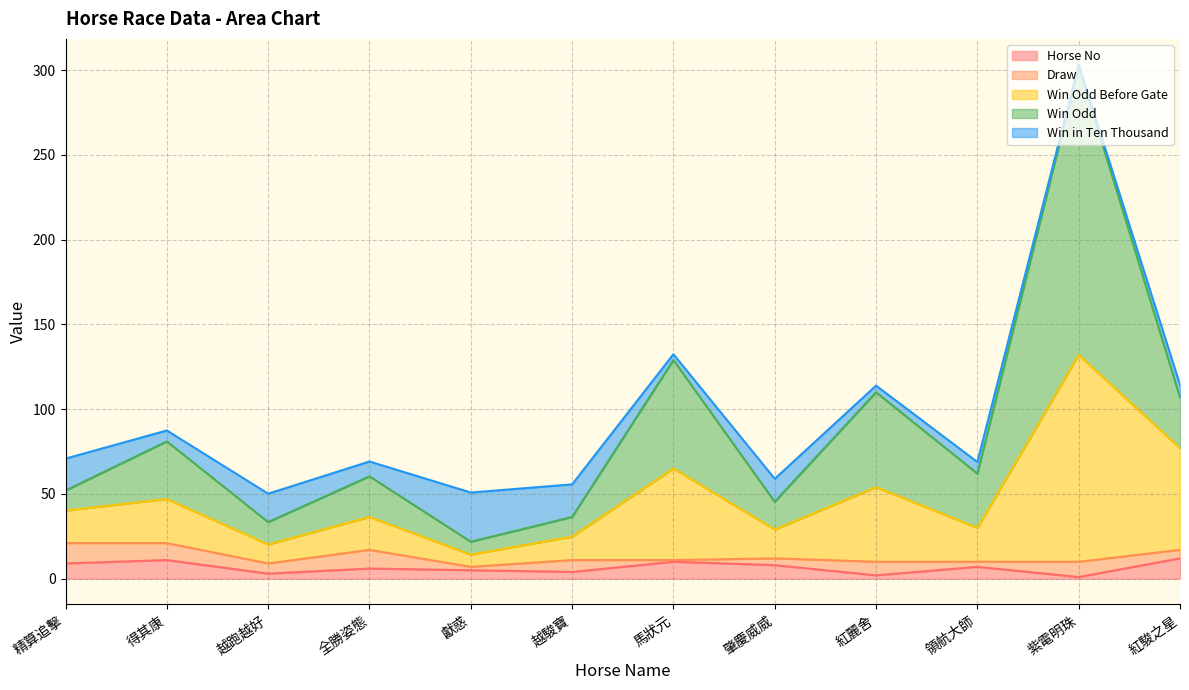

True or false: WinOddBeforeGate and WinOdd cross at least once.

False